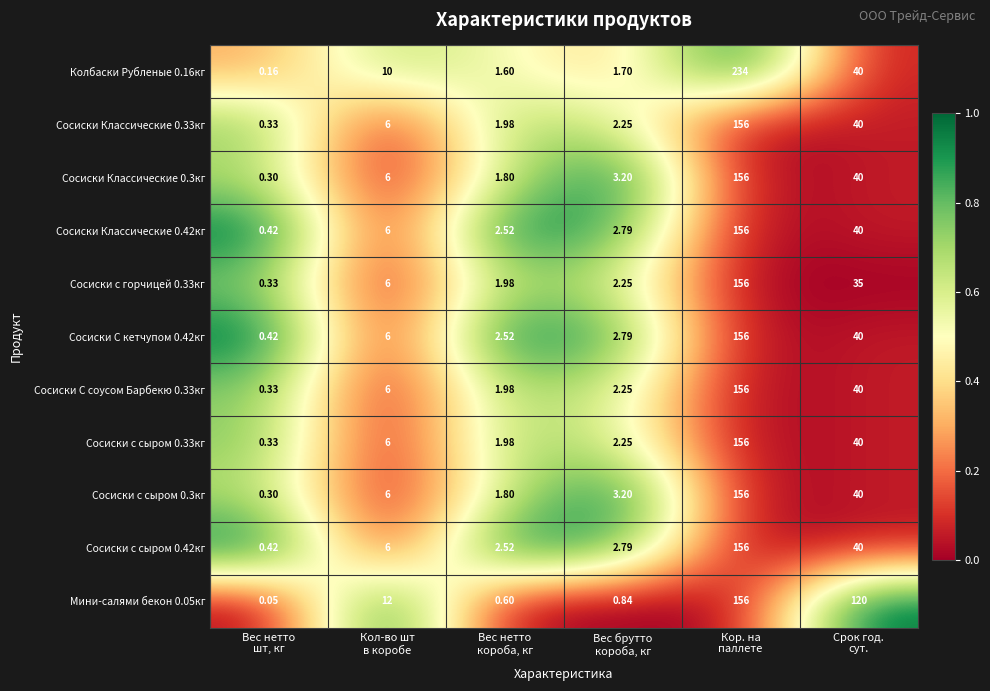

Which series has the widest spread of values?

Колбаски Рубленые 0.16кг